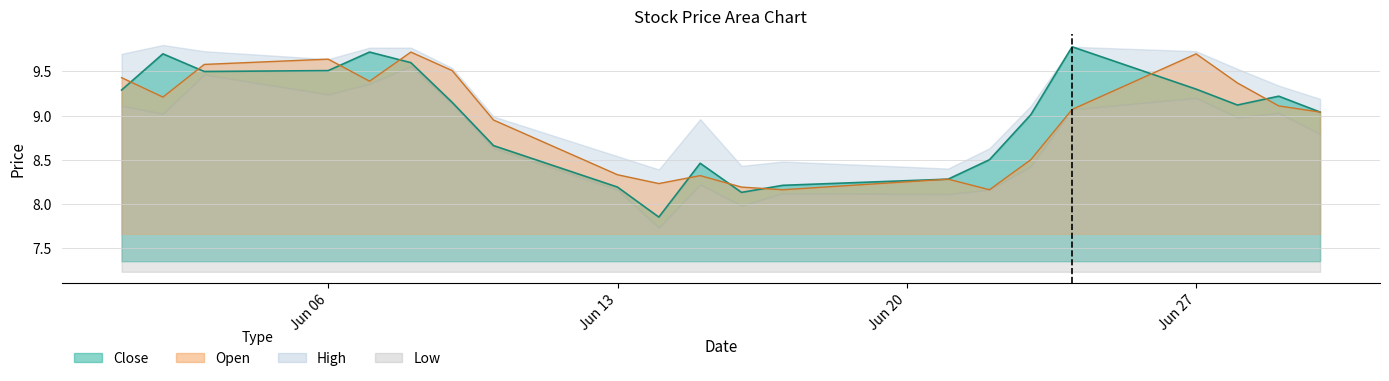

What is the maximum value for Open?

9.7